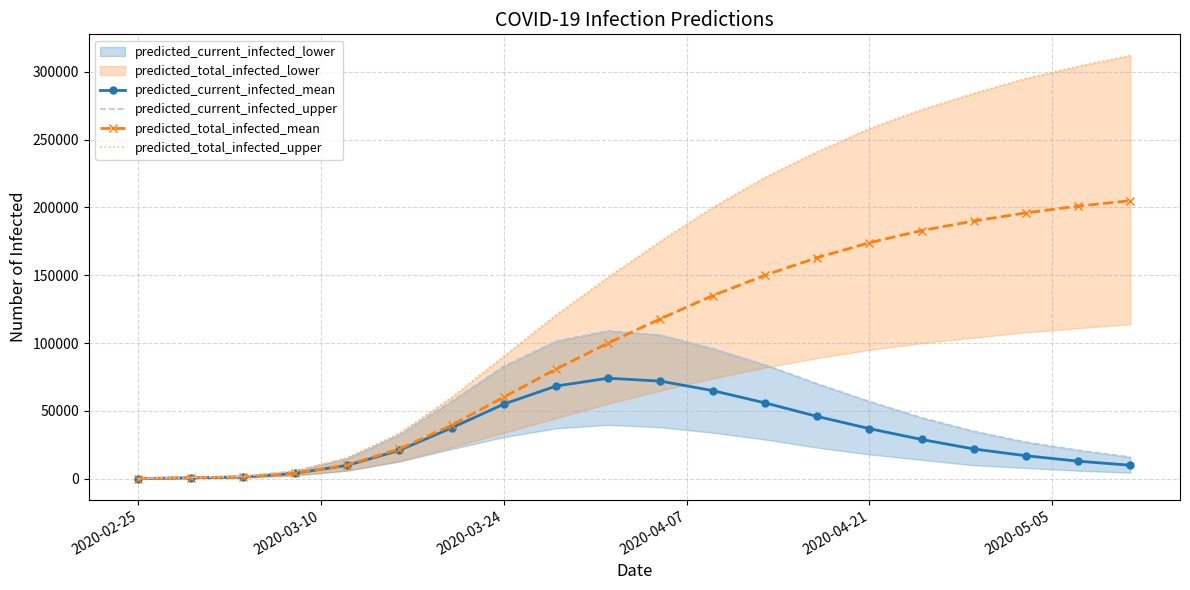

How many data points in predicted_current_infected_mean are less than 29000?

10